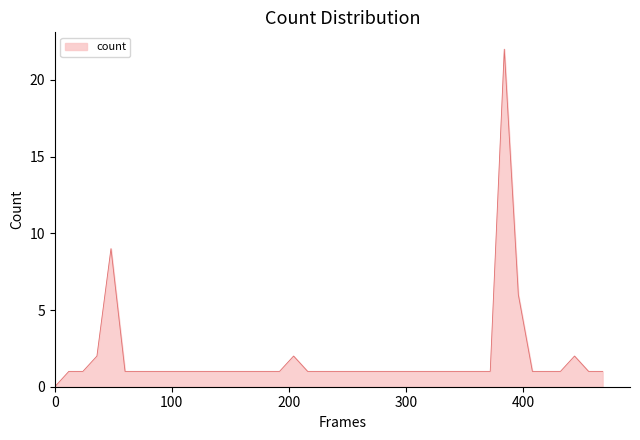

What is the greatest value displayed?

22